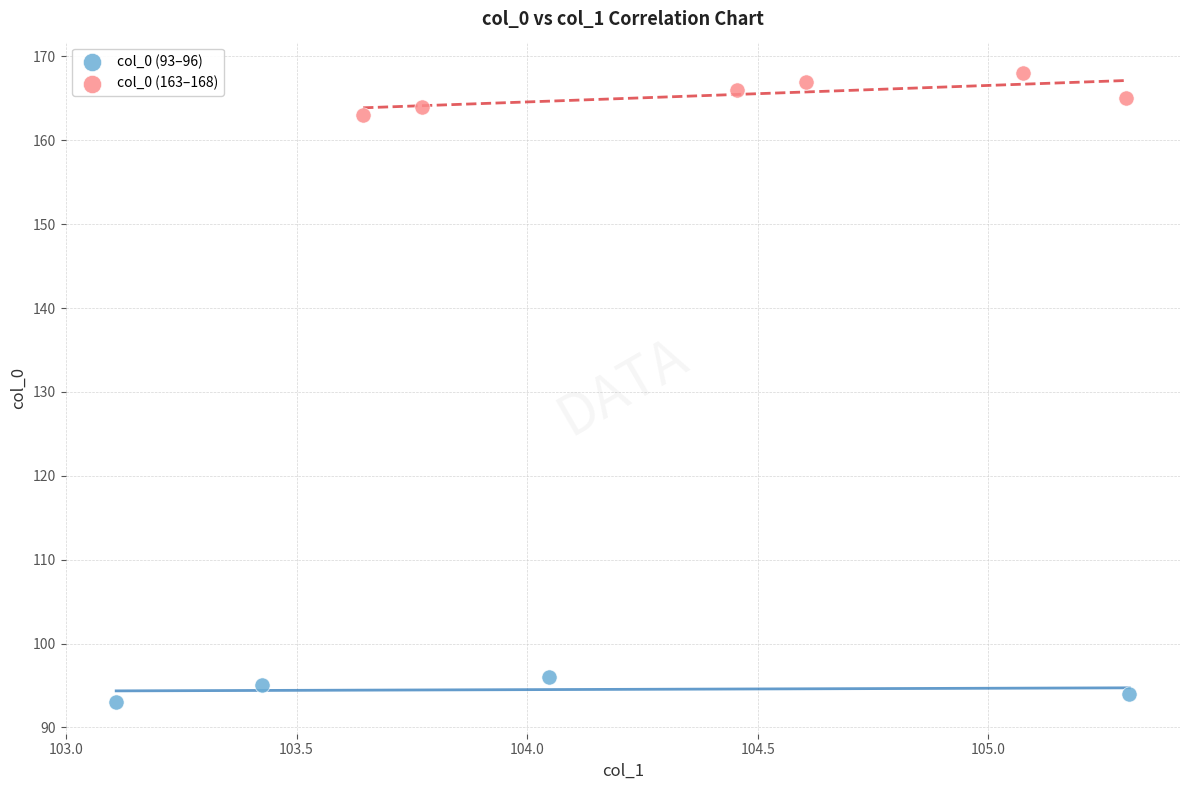

Which series contains the highest Y value?

col_0 (163–168)